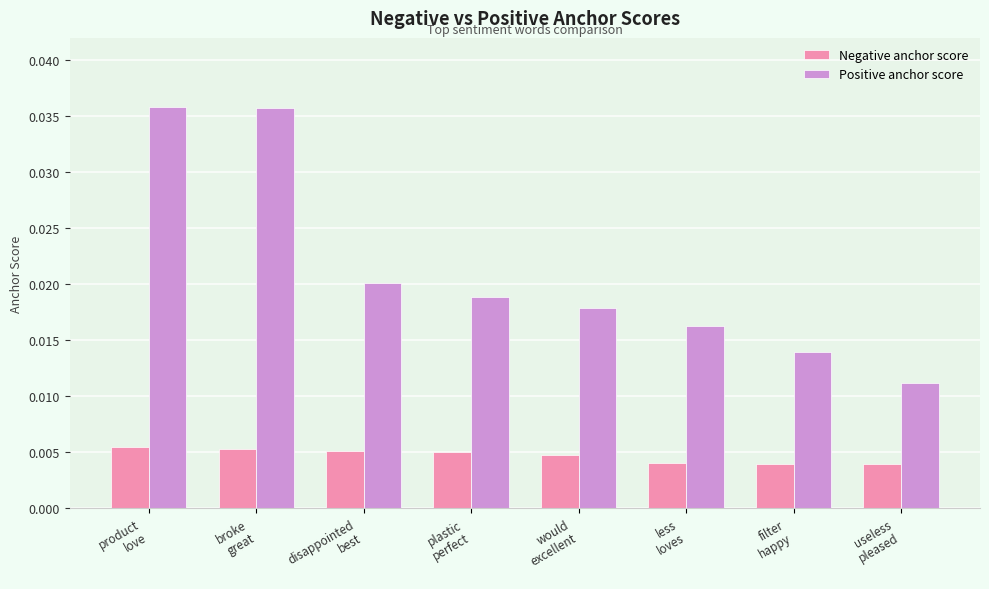

Are the bars grouped side by side (vs. stacked)?

Yes